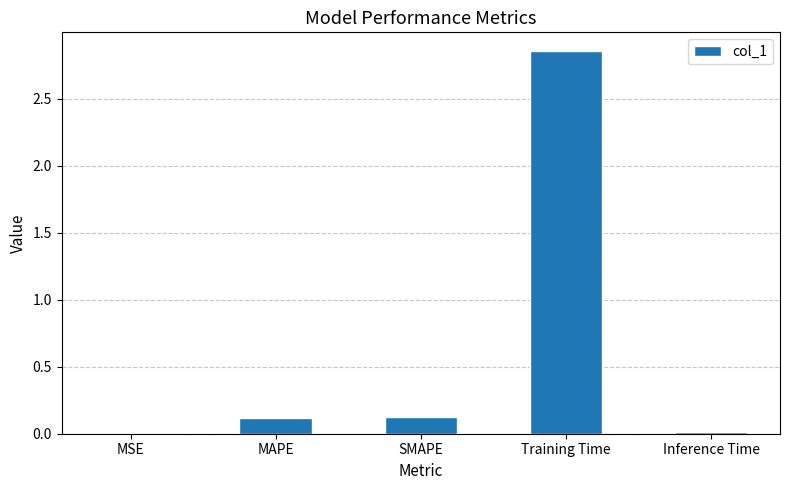

True or false: the data shows 0.1 at MAPE.

True